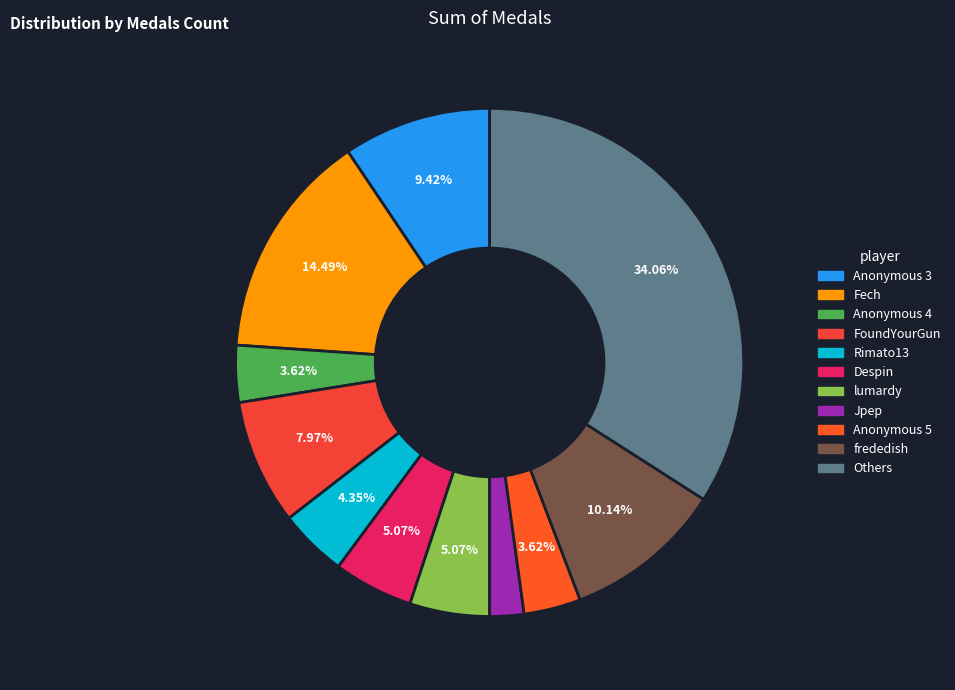

How many slices are in this pie chart?

11